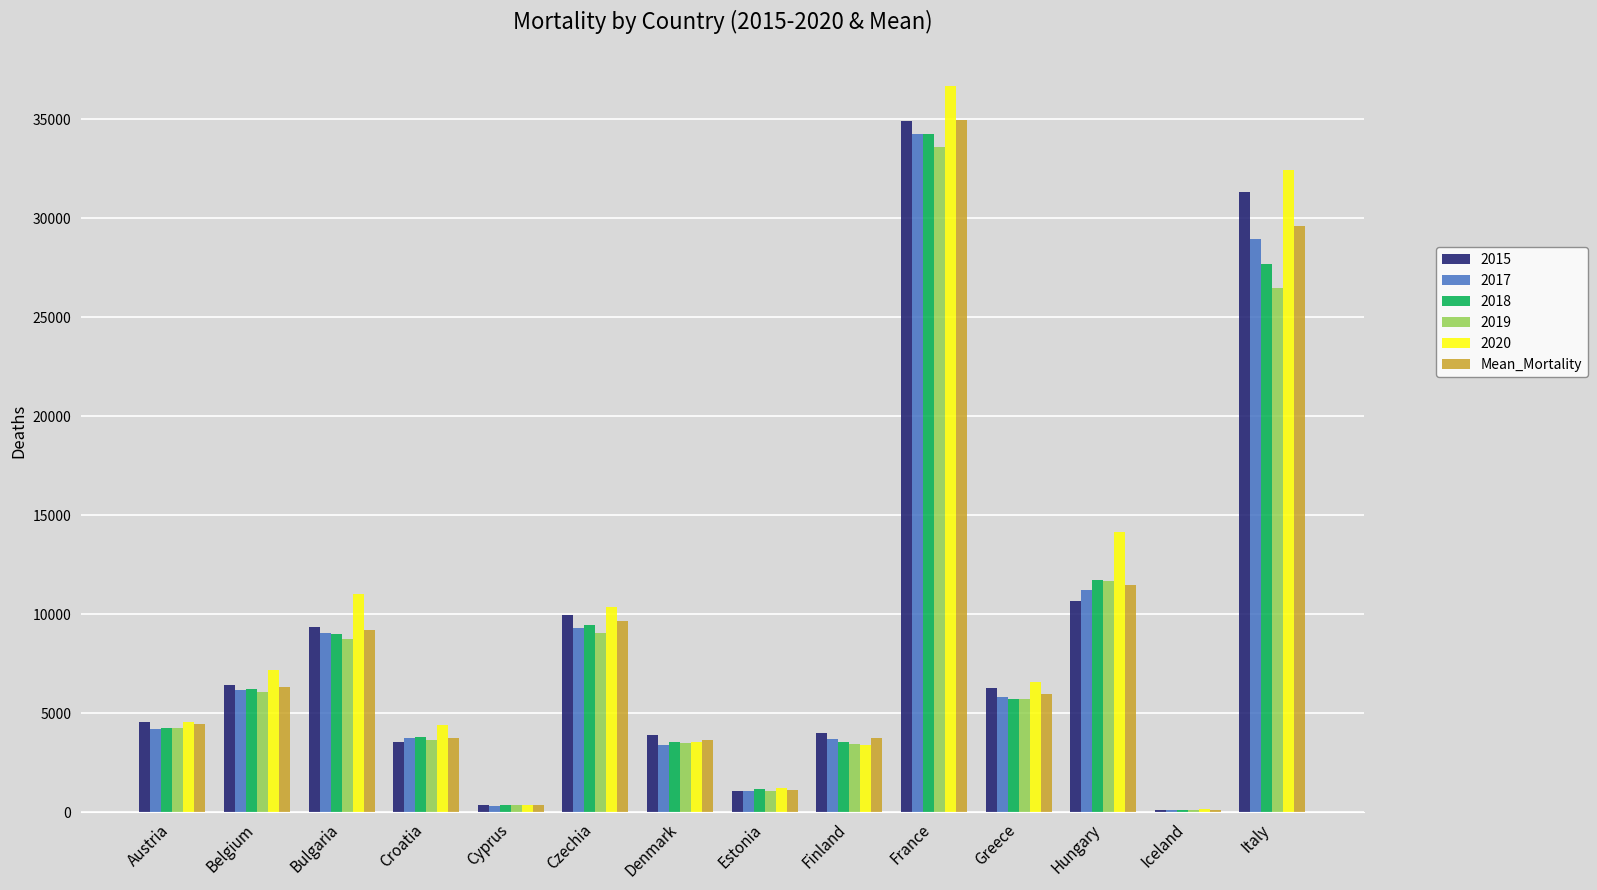

Is it true that 2015 equals 3568.0 at Croatia?

True